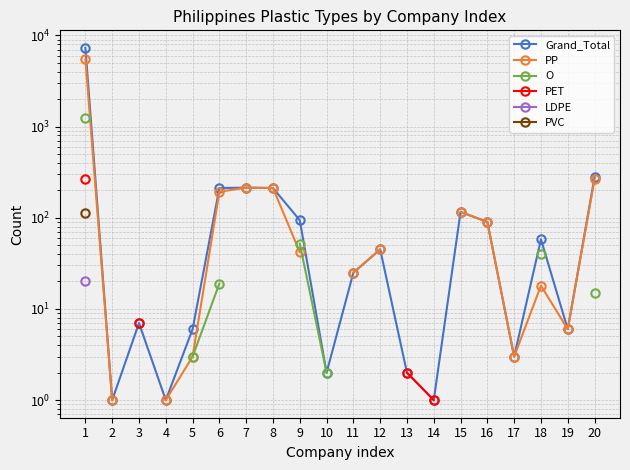

True or false: Grand_Total and PP intersect in this chart.

False